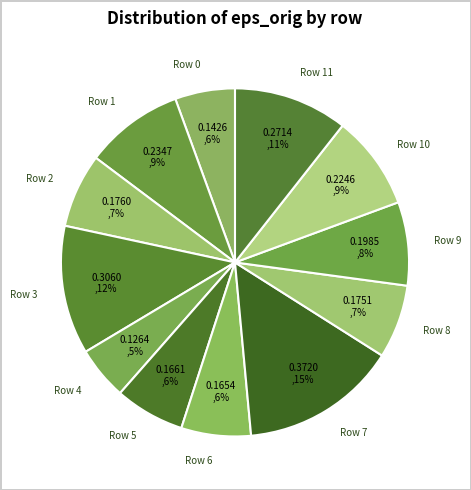

Is the sum of Row 3 and Row 9 greater than half?

No